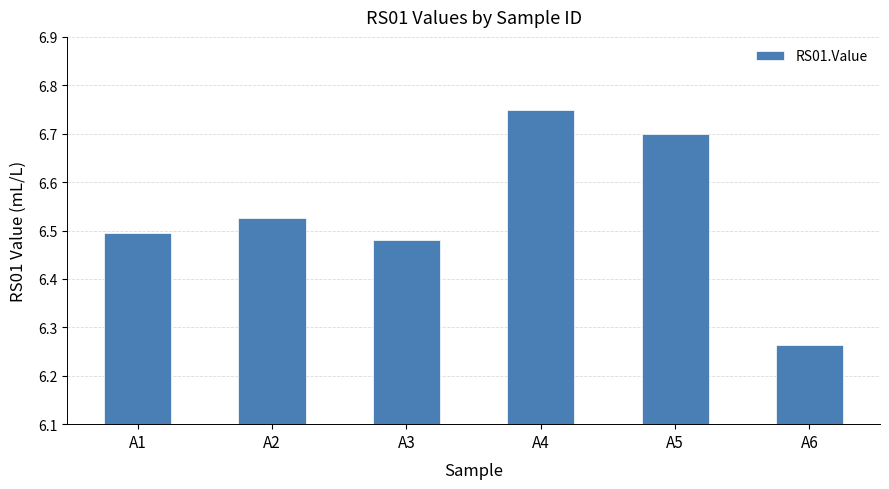

Between A6 and A2, which is larger?

A2